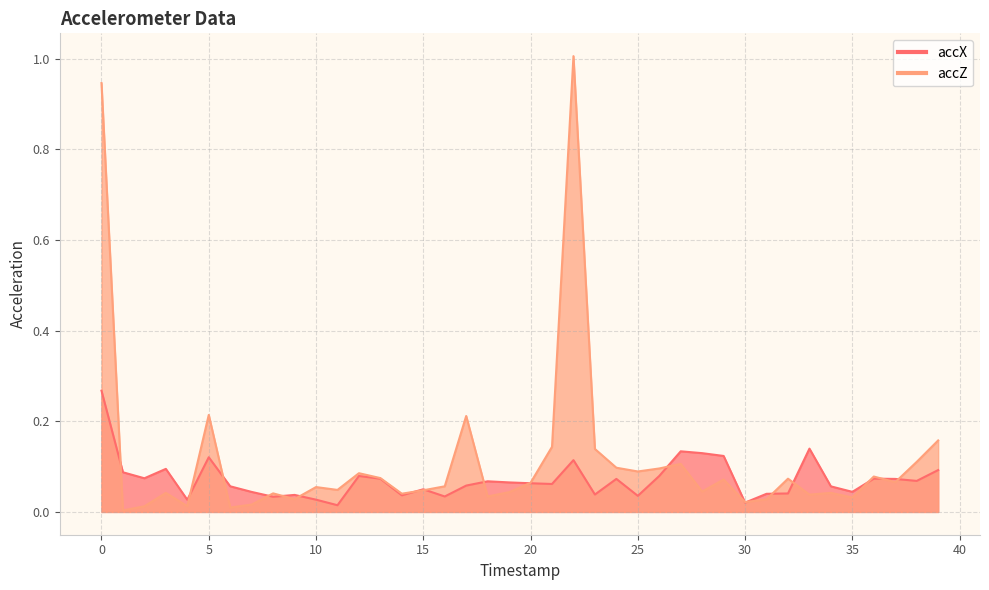

Reading right to left, list all the values displayed in this chart.

accX: 39=0.1	38=0.1	37=0.1	36=0.1	35=0.0	34=0.1	33=0.1	32=0.0	31=0.0	30=0.0	29=0.1	28=0.1	27=0.1	26=0.1	25=0.0	24=0.1	23=0.0	22=0.1	21=0.1	20=0.1	19=0.1	18=0.1	17=0.1	16=0.0	15=0.1	14=0.0	13=0.1	12=0.1	11=0.0	10=0.0	9=0.0	8=0.0	7=0.0	6=0.1	5=0.1	4=0.0	3=0.1	2=0.1	1=0.1	0=0.3
accZ: 39=0.2	38=0.1	37=0.1	36=0.1	35=0.0	34=0.0	33=0.0	32=0.1	31=0.0	30=0.0	29=0.1	28=0.0	27=0.1	26=0.1	25=0.1	24=0.1	23=0.1	22=1.0	21=0.1	20=0.1	19=0.0	18=0.0	17=0.2	16=0.1	15=0.0	14=0.0	13=0.1	12=0.1	11=0.0	10=0.1	9=0.0	8=0.0	7=0.0	6=0.0	5=0.2	4=0.0	3=0.0	2=0.0	1=0.0	0=0.9